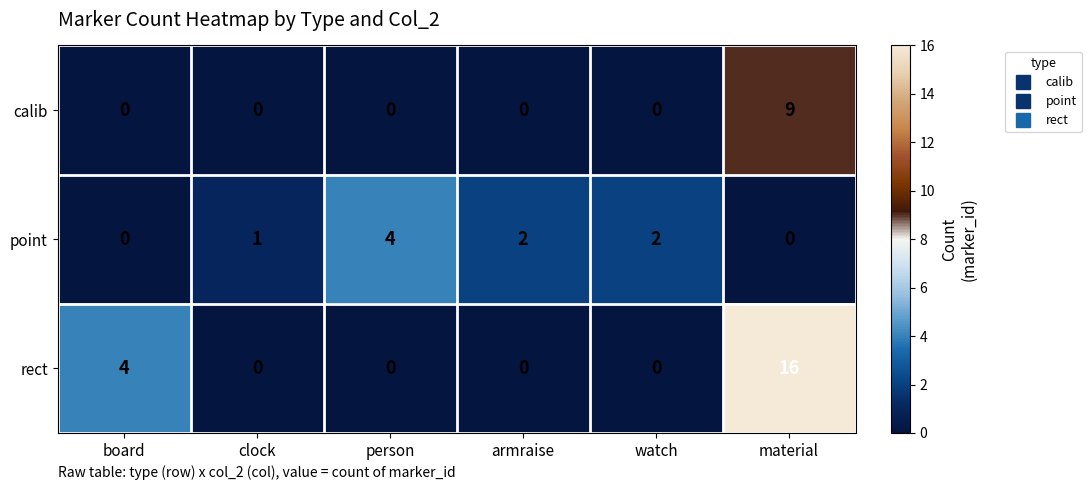

Which label corresponds to the largest value in the chart?

material